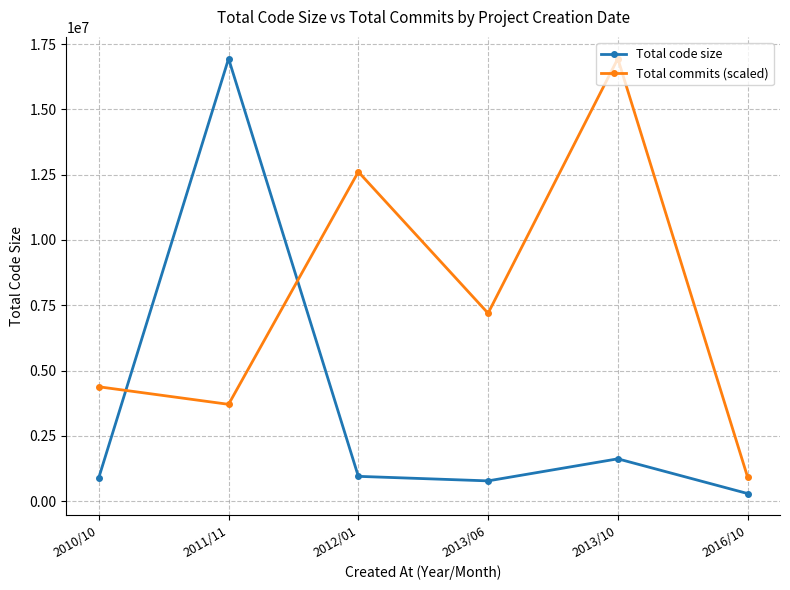

What is the value of the Total code size point at the 2nd from the left?

16939860.0